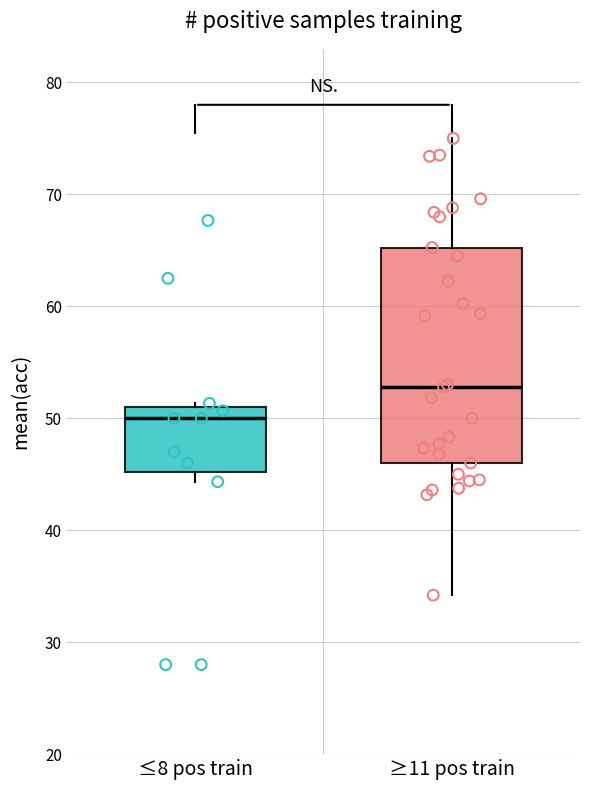

Reading left to right, read every box against the y-axis: the position of its median line, the range the box covers, and the ends of its whiskers. The values are not printed on the chart, so give them approximately, as read against the axis.

≤8 pos train: median 50, box 45 to 51, whiskers 44 to 51 (just above the box's upper edge)
≥11 pos train: median 53, box 46 to 65, whiskers 34 to 75